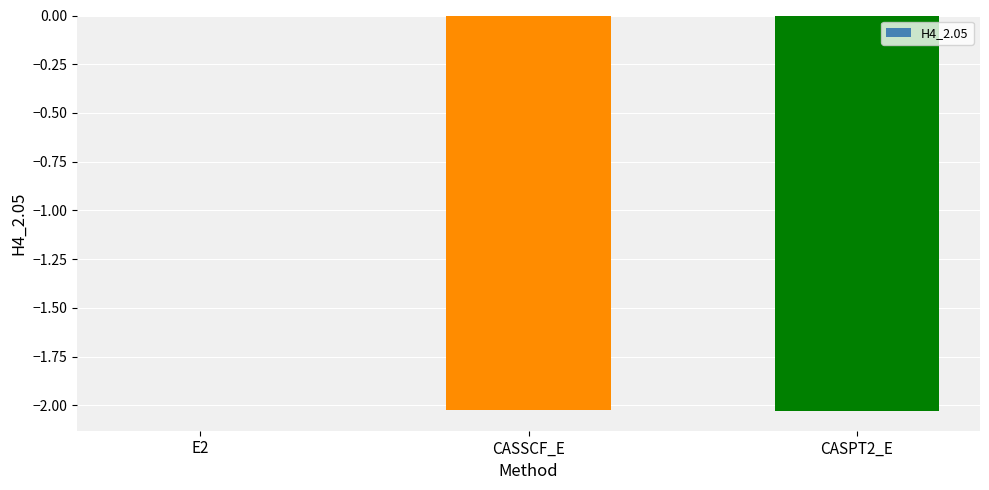

At which category does the chart reach its peak across all series?

E2